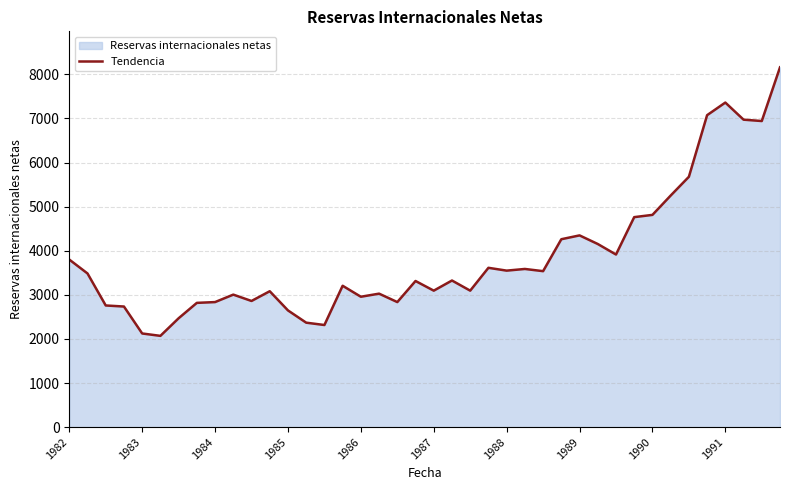

Reading left to right, what are all the values shown in this chart?

3800	3485	2759	2735	2124	2070	2469	2818	2836	3005	2861	3082	2647	2369	2316	3206	2957	3027	2836	3314	3095	3325	3095	3613	3549	3587	3537	4261	4348	4153	3914	4762	4813	5251	5677	7074	7360	6972	6941	8159